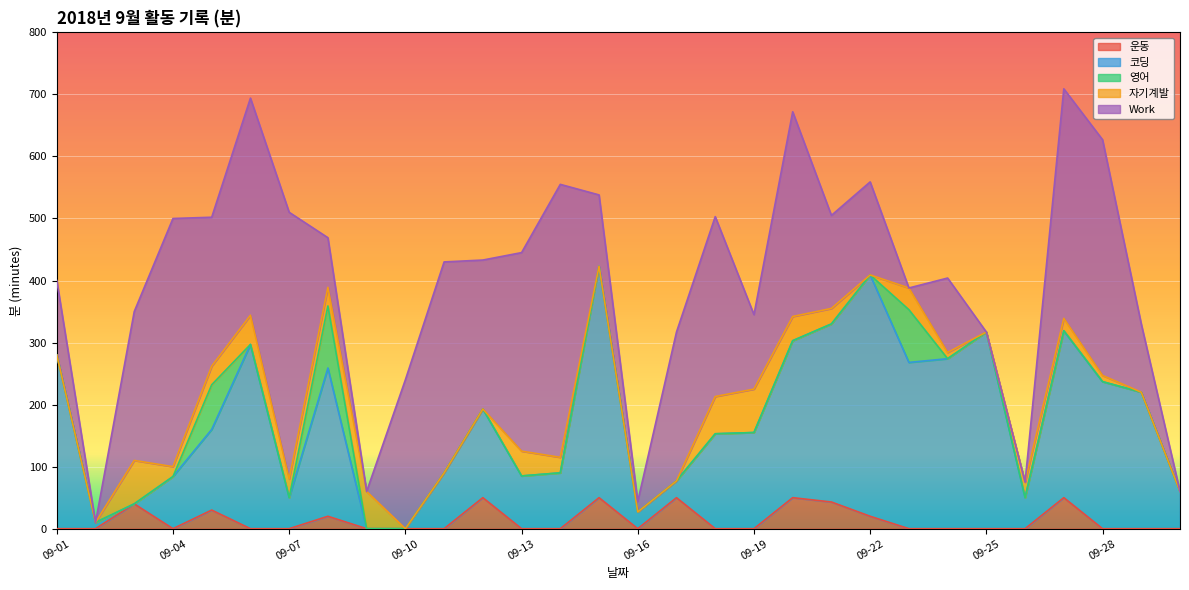

The value of 자기계발 at 09-30 is -48. True or false?

False